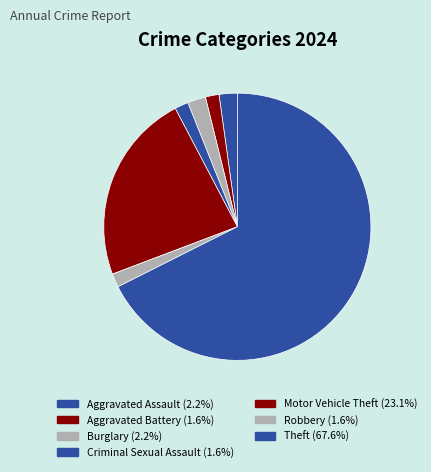

What is the smallest slice in the pie chart?

Aggravated Battery